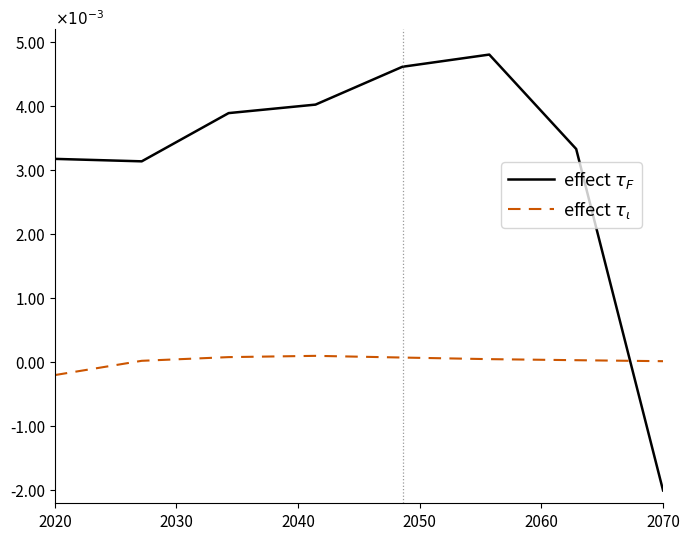

How many interior local peaks does the effect $\tau_\iota$ series have?

1